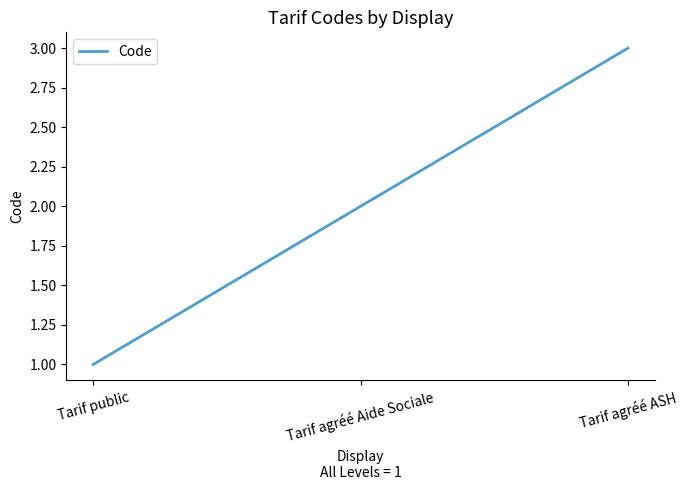

List the labels in order of value, smallest first.

Tarif public, Tarif agréé Aide Sociale, Tarif agréé ASH